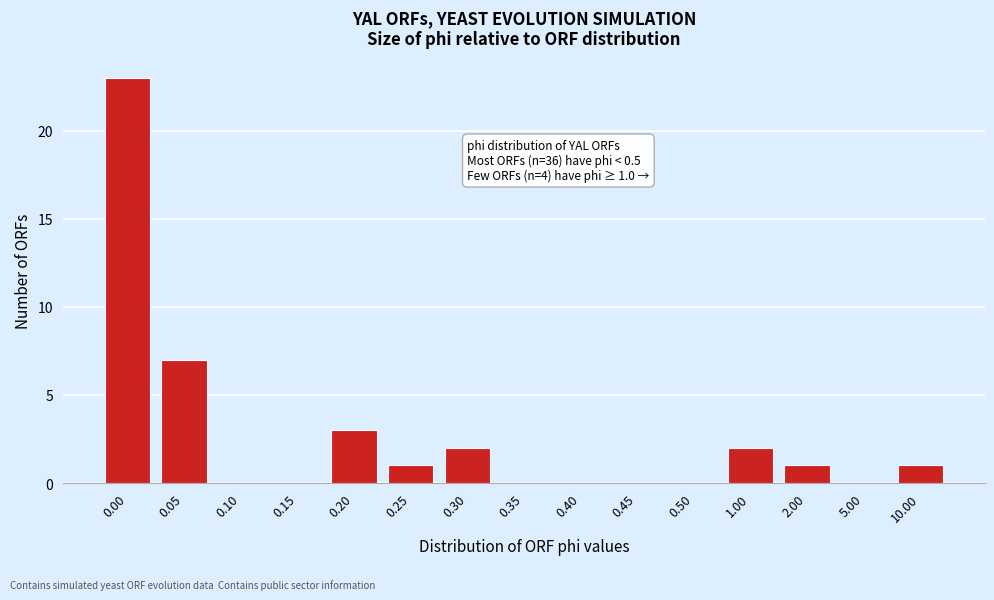

Reading left to right, transcribe all the data shown in this chart.

0.00=23	0.05=7	0.10=0	0.15=0	0.20=3	0.25=1	0.30=2	0.35=0	0.40=0	0.45=0	0.50=0	1.00=2	2.00=1	5.00=0	10.00=1